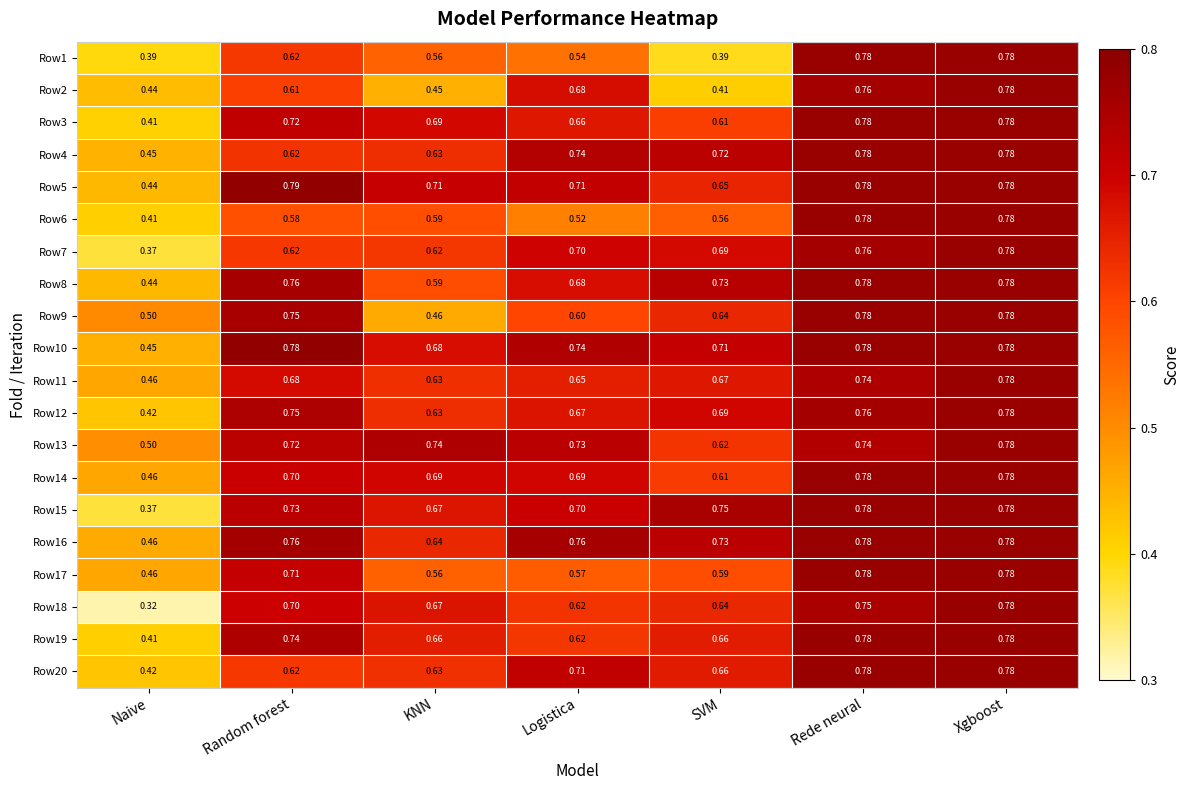

Which category has the lowest value in the Row6 series?

Naive